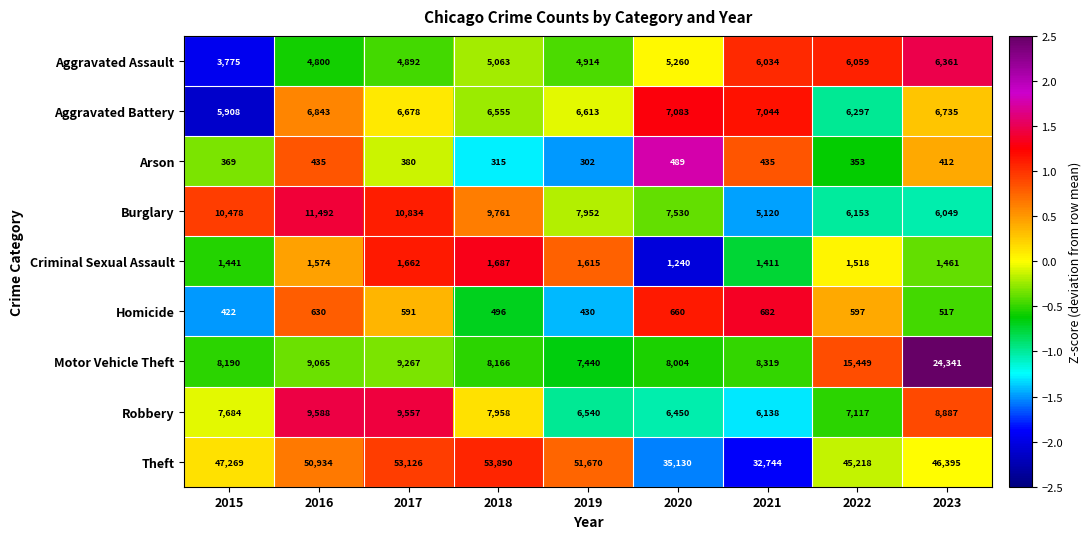

What is the sum of all Robbery values?

69919